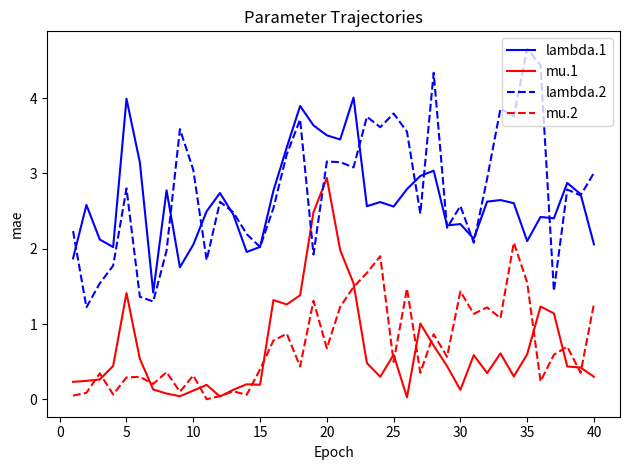

Is this an area chart (filled region under the line)?

No